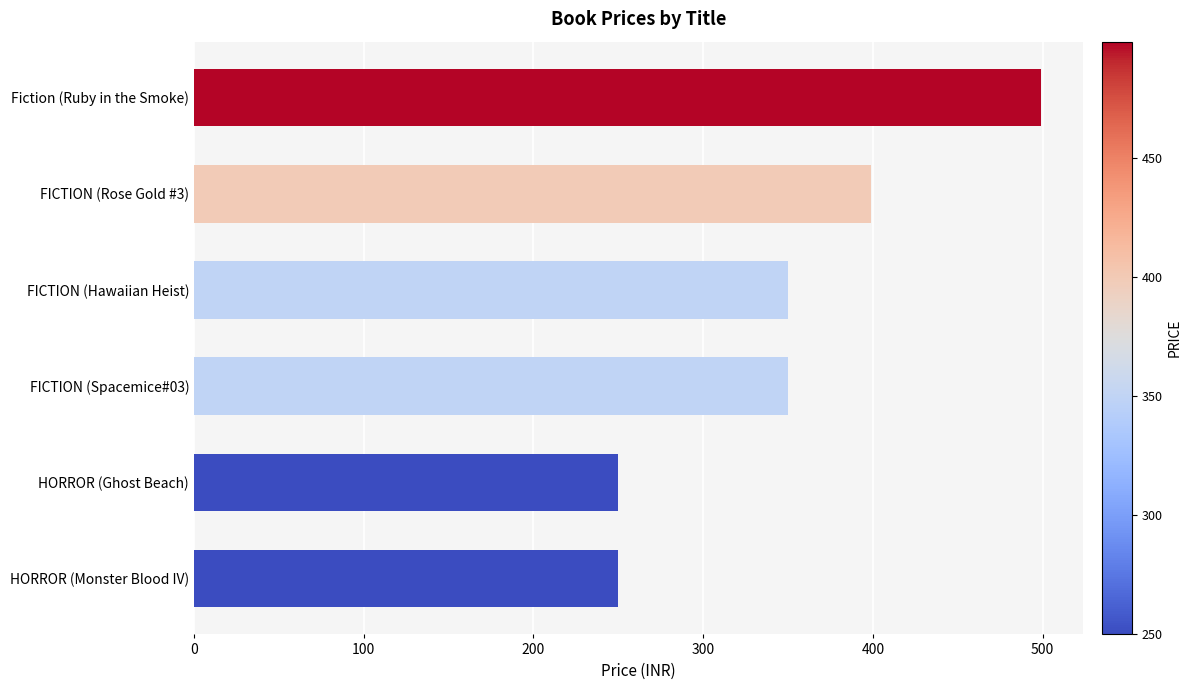

Reading bottom to top, transcribe all the data shown in this chart.

HORROR (Monster Blood IV)=250	HORROR (Ghost Beach)=250	FICTION (Spacemice#03)=350	FICTION (Hawaiian Heist)=350	FICTION (Rose Gold #3)=399	Fiction (Ruby in the Smoke)=499